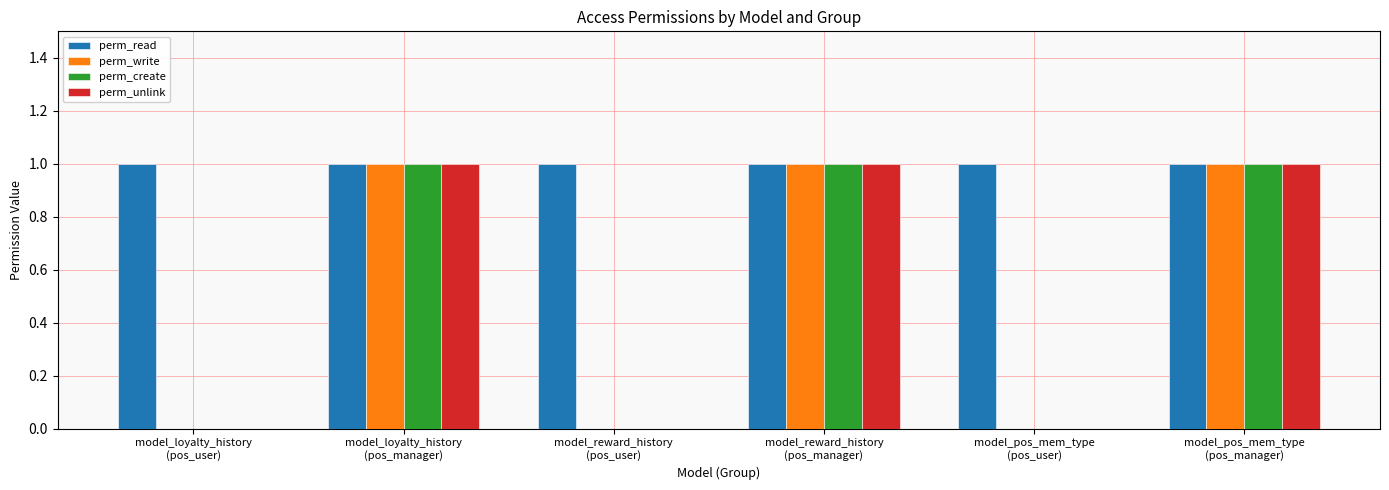

What is the sum of the perm_create values at model_pos_mem_type
(pos_manager) and model_reward_history
(pos_manager)?

2